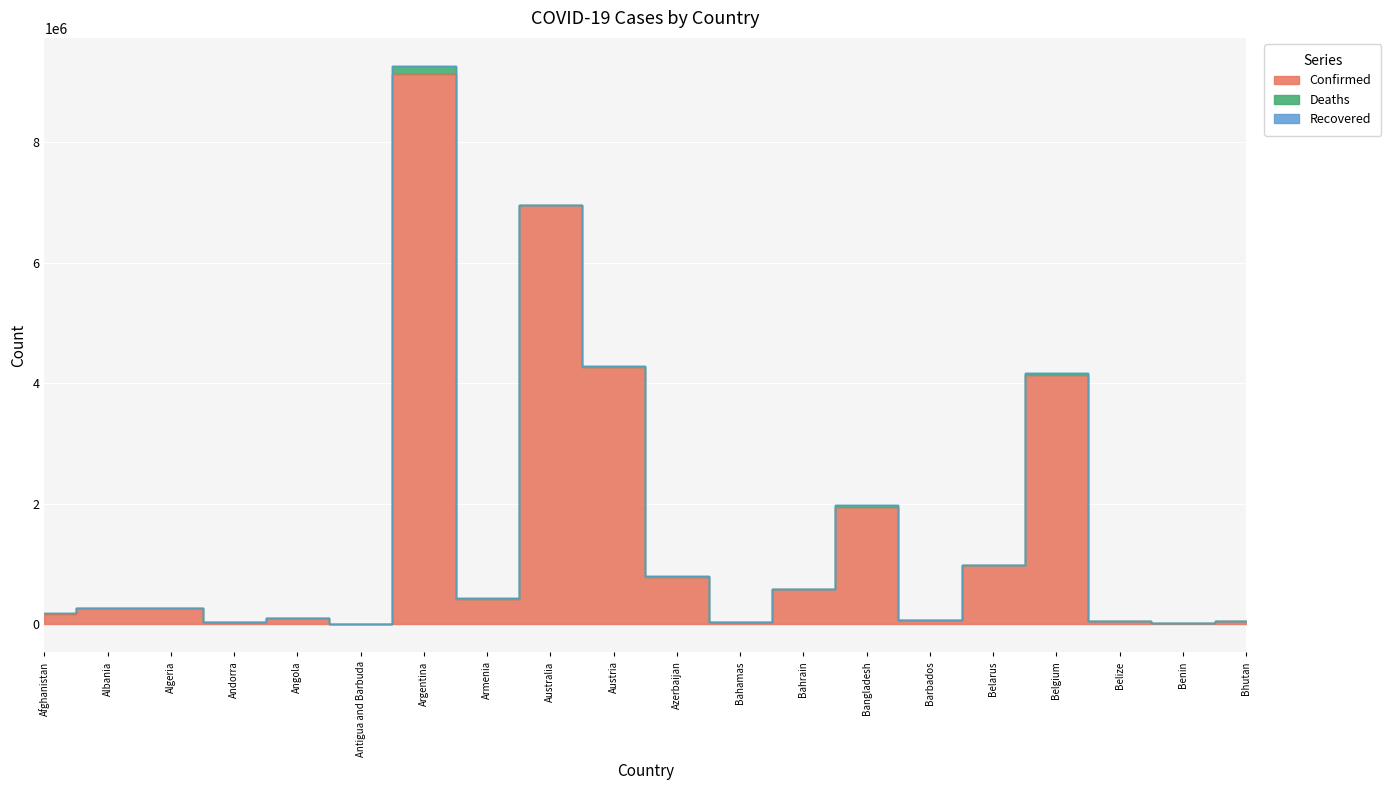

Where is the first local maximum for Confirmed?

Albania